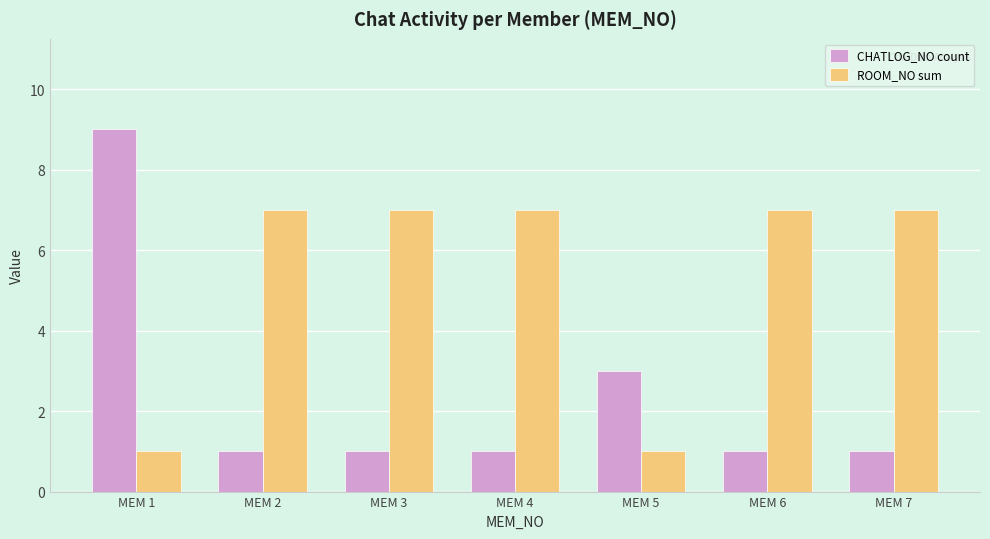

What is the maximum value for ROOM_NO sum?

7